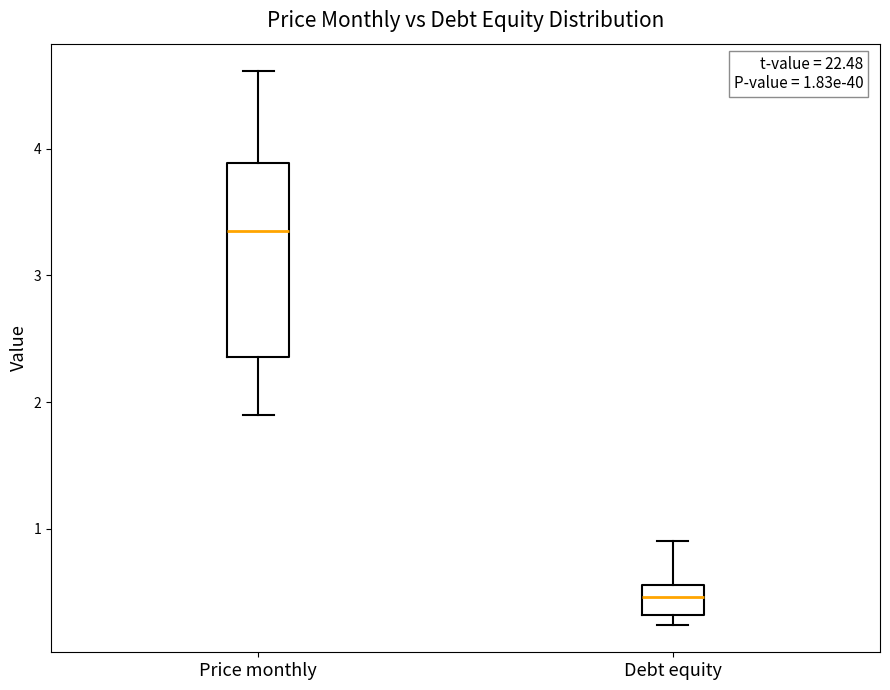

Which box's median line is the highest?

Price monthly